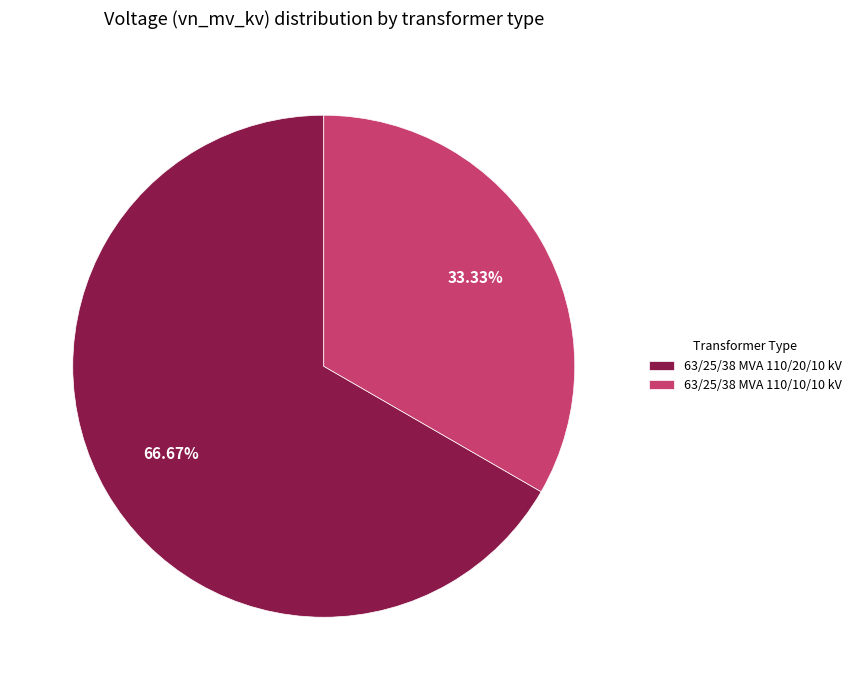

Does any single category account for the majority?

Yes